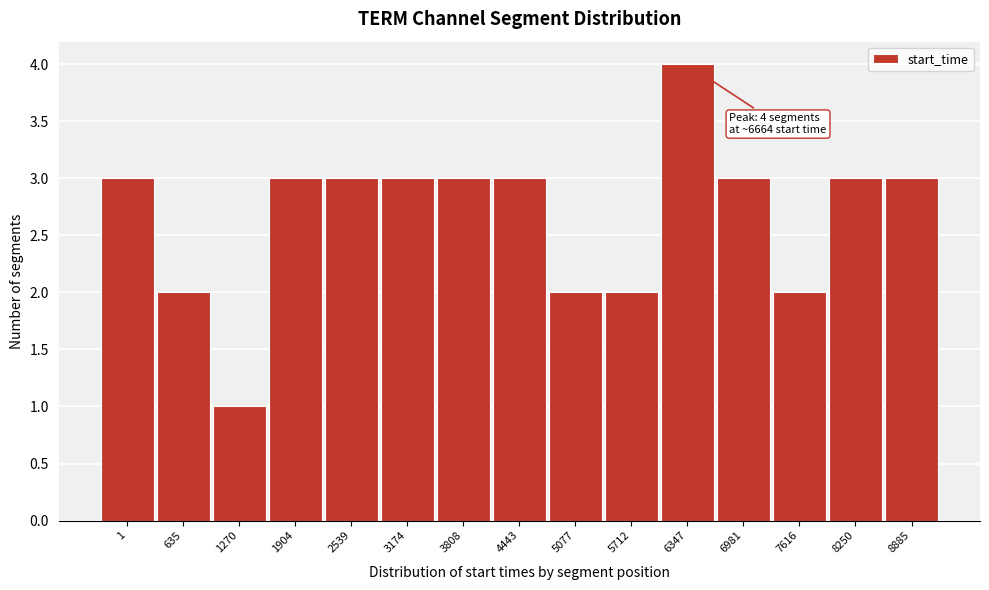

Reading left to right, list all the values displayed in this chart.

1=3	635=2	1270=1	1904=3	2539=3	3174=3	3808=3	4443=3	5077=2	5712=2	6347=4	6981=3	7616=2	8250=3	8885=3